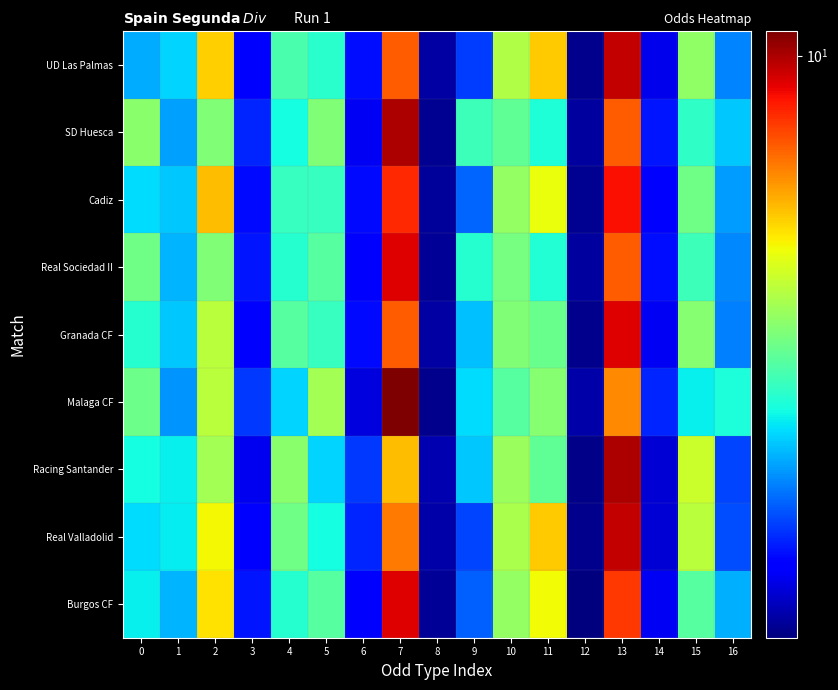

Reading right to left, what are all the values shown in this chart?

Burgos CF: 16=2.1	15=3.0	14=1.3	13=7.7	12=1.0	11=4.7	10=3.6	9=1.7	8=1.1	7=9.0	6=1.4	5=3.0	4=2.6	3=1.4	2=5.0	1=2.1	0=2.4
Real Valladolid: 16=1.6	15=4.0	14=1.2	13=9.5	12=1.1	11=5.3	10=3.8	9=1.6	8=1.1	7=6.5	6=1.5	5=2.5	4=3.2	3=1.3	2=4.8	1=2.4	0=2.3
Racing Santander: 16=1.6	15=4.2	14=1.2	13=10.0	12=1.0	11=3.1	10=3.6	9=2.2	8=1.1	7=5.5	6=1.6	5=2.2	4=3.5	3=1.3	2=3.8	1=2.4	0=2.5
Malaga CF: 16=2.5	15=2.4	14=1.5	13=6.2	12=1.1	11=3.5	10=3.0	9=2.3	8=1.1	7=11.0	6=1.2	5=3.8	4=2.2	3=1.6	2=4.0	1=1.9	0=3.2
Granada CF: 16=1.9	15=3.5	14=1.3	13=9.0	12=1.1	11=3.2	10=3.4	9=2.2	8=1.1	7=7.0	6=1.4	5=2.8	4=3.0	3=1.4	2=4.0	1=2.2	0=2.6
Real Sociedad II: 16=1.9	15=2.8	14=1.4	13=7.0	12=1.1	11=2.6	10=3.3	9=2.6	8=1.1	7=9.0	6=1.4	5=3.0	4=2.6	3=1.4	2=3.4	1=2.1	0=3.2
Cadiz: 16=2.0	15=3.2	14=1.3	13=8.5	12=1.1	11=4.6	10=3.6	9=1.7	8=1.1	7=8.0	6=1.4	5=2.8	4=2.8	3=1.4	2=5.5	1=2.2	0=2.3
SD Huesca: 16=2.2	15=2.7	14=1.4	13=7.0	12=1.1	11=2.6	10=3.1	9=2.8	8=1.1	7=10.0	6=1.3	5=3.4	4=2.5	3=1.5	2=3.4	1=2.0	0=3.5
UD Las Palmas: 16=1.9	15=3.5	14=1.3	13=9.5	12=1.1	11=5.3	10=3.9	9=1.6	8=1.1	7=7.0	6=1.4	5=2.6	4=2.9	3=1.4	2=5.2	1=2.2	0=2.0